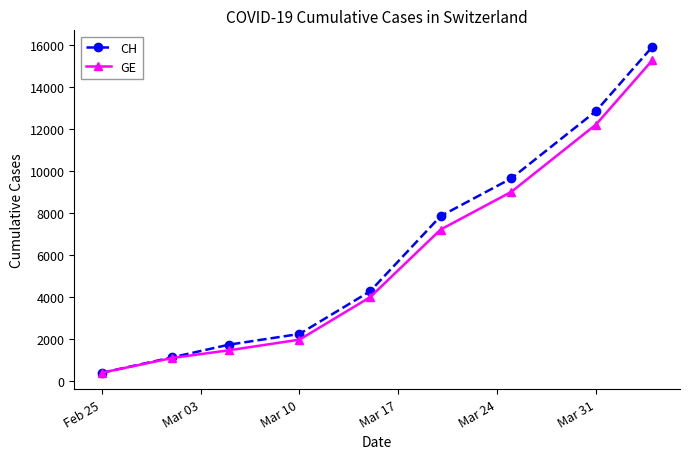

What is the value of the GE point at the 3rd from the left?

1447